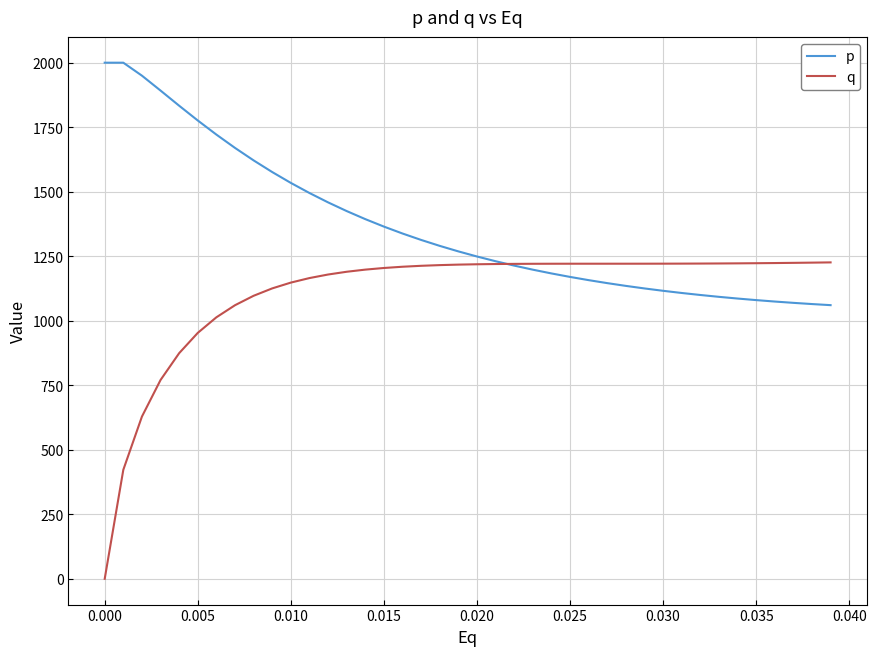

After their last crossing, which series has the higher values: p or q?

q